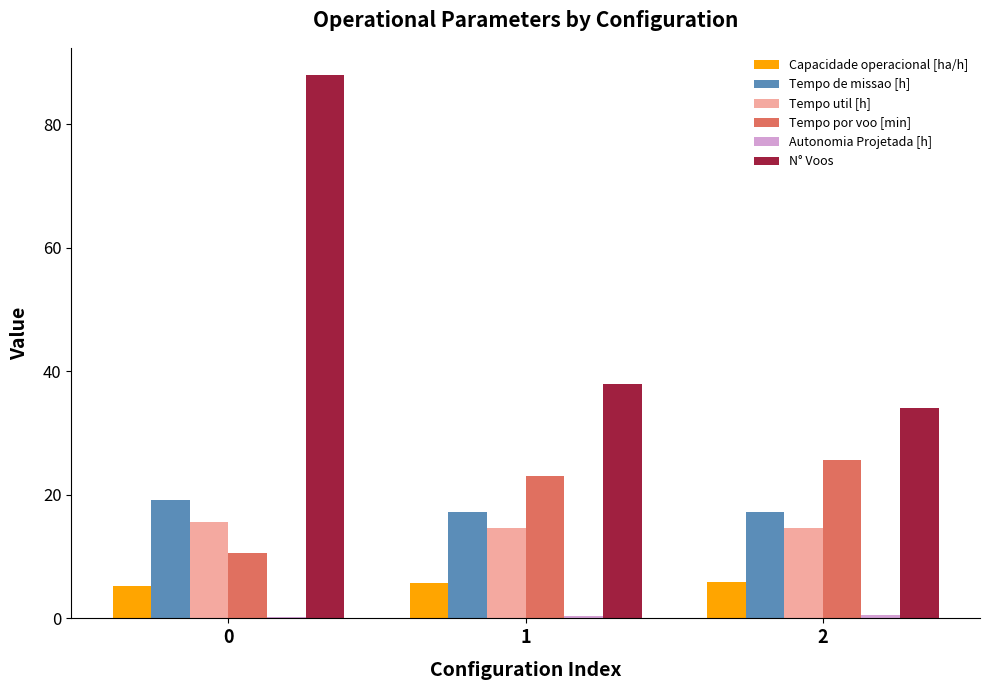

Is it true that Tempo util [h] equals 15.6 at 0?

True